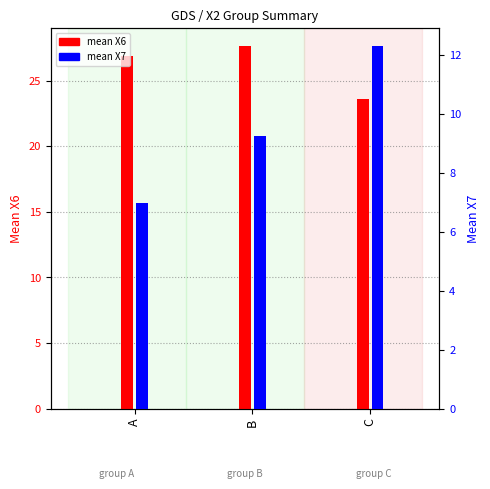

What is the average value of the mean X7 series?

9.5